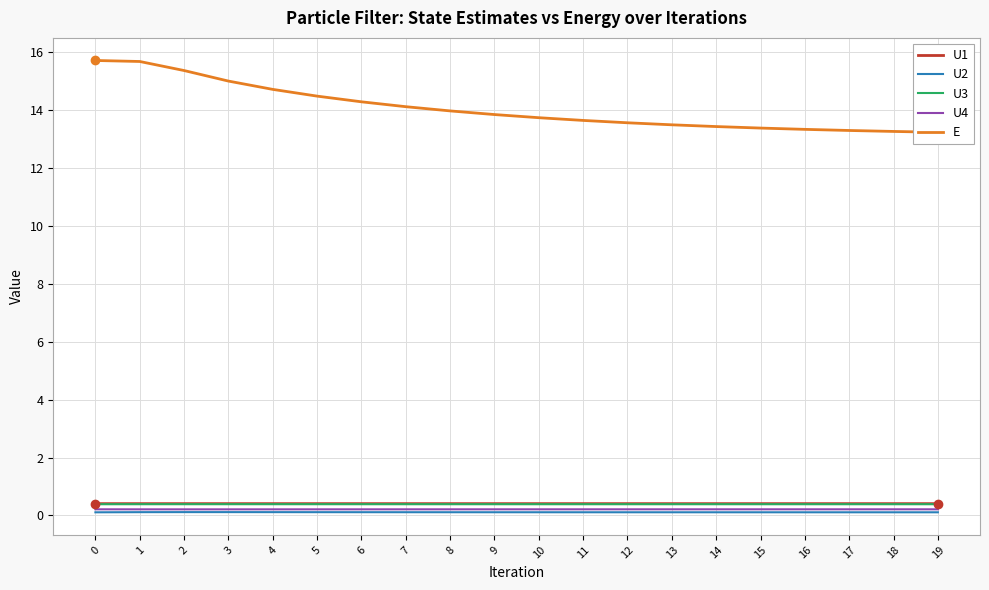

What is the sum of the E values at 4 and 12?

28.3